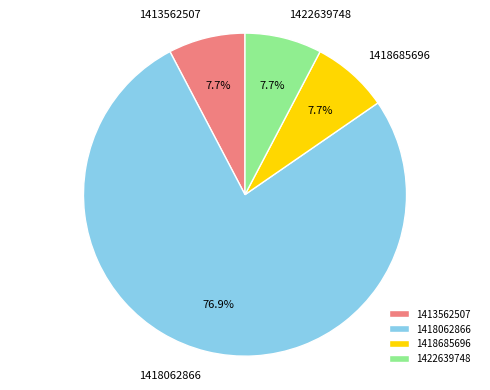

What is the largest slice in the pie chart?

1418062866